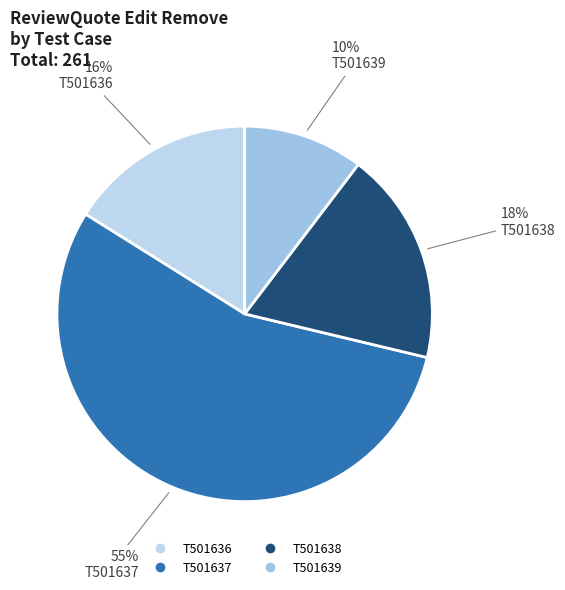

The T501638 slice represents 18% of the pie. True or false?

True